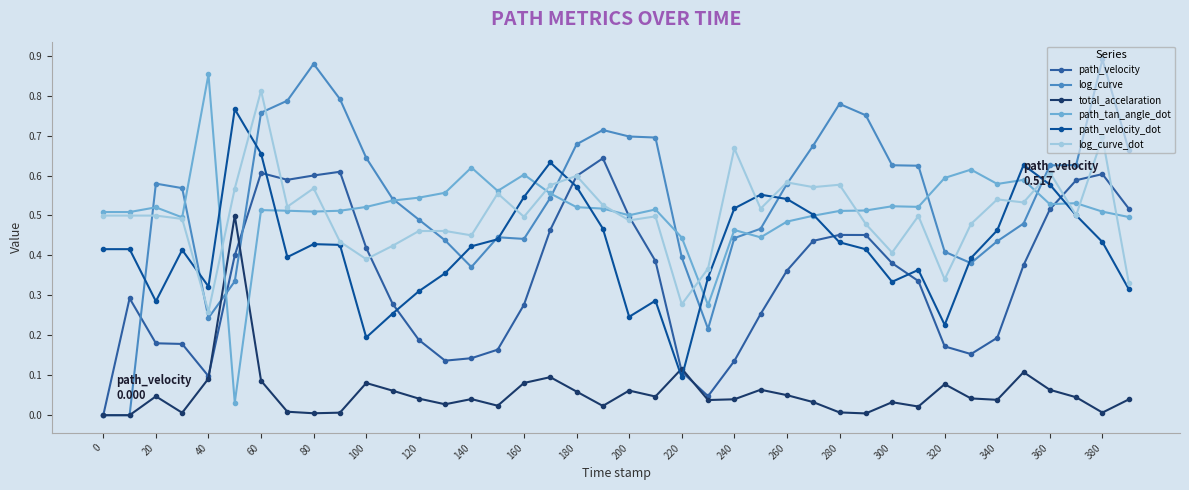

How many intersections are there between path_velocity_dot and path_velocity?

7